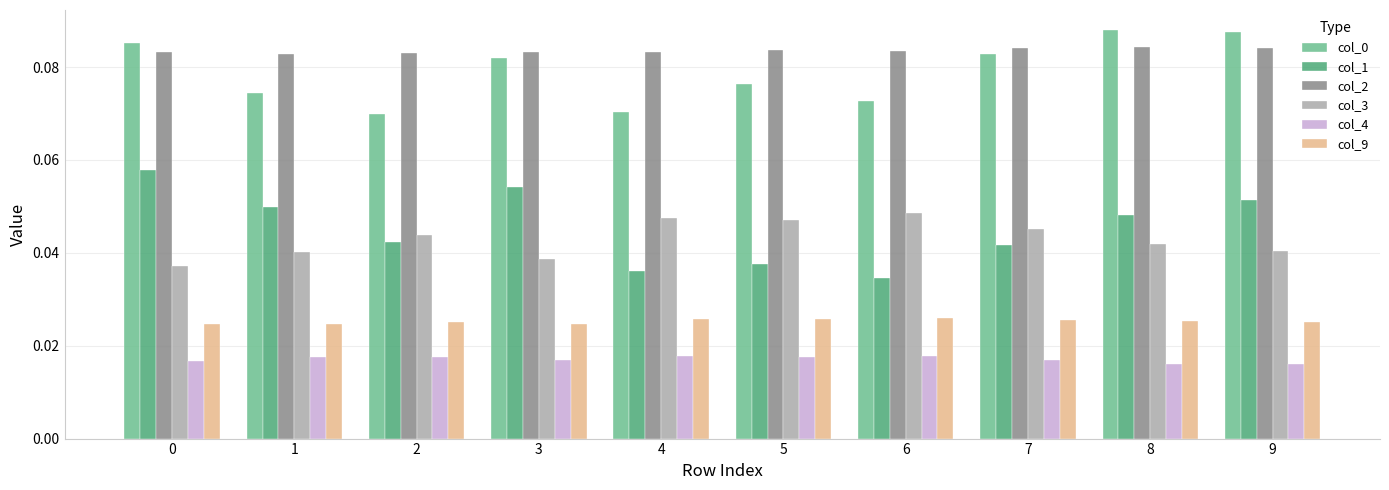

Is it true that col_0 equals 0.0 at 2?

False